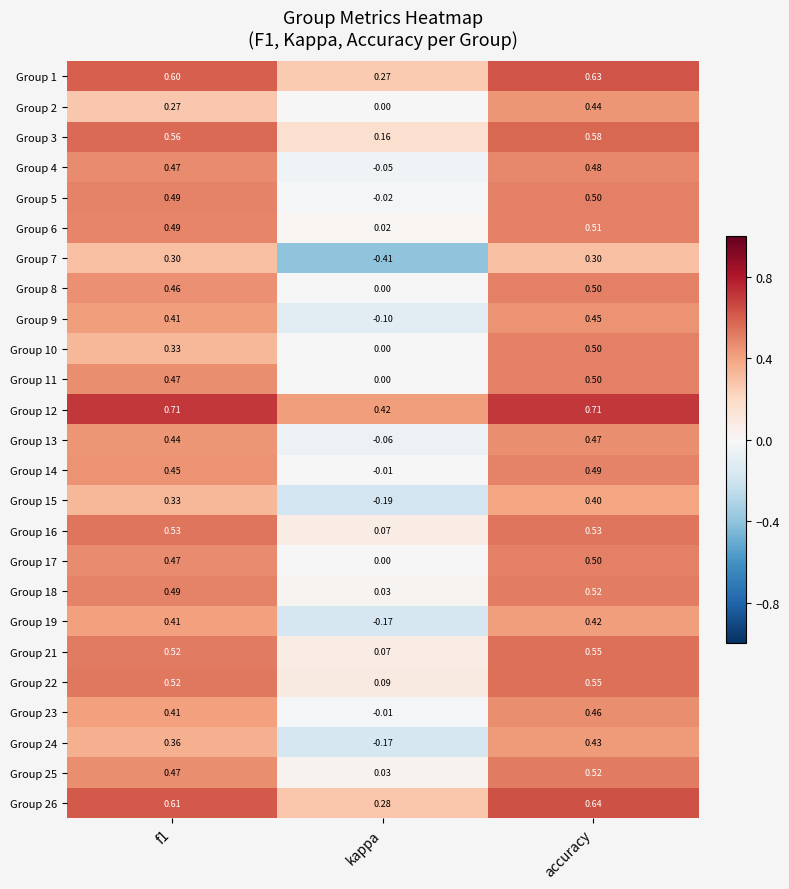

Which category has the lowest value in the Group 26 series?

kappa